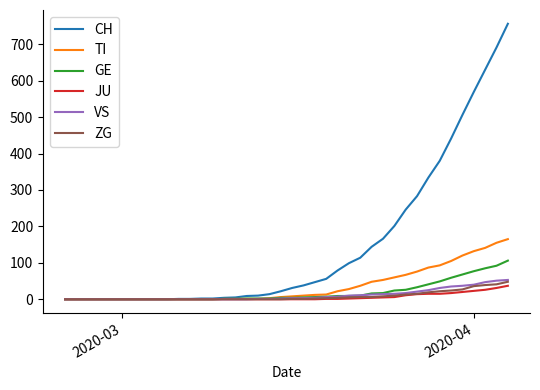

Which series has the widest spread of values?

CH